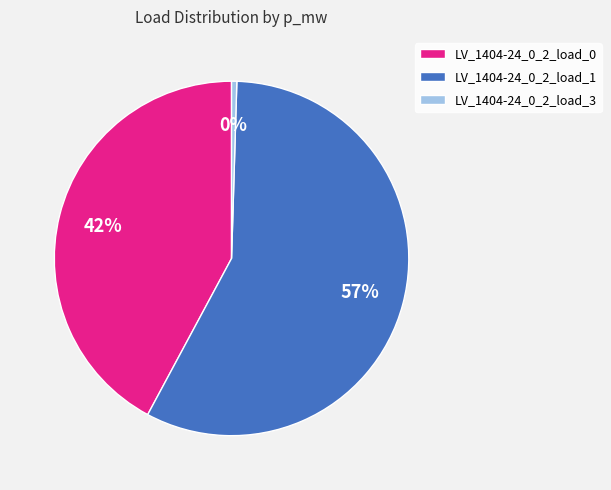

Count the number of slices in the pie.

3